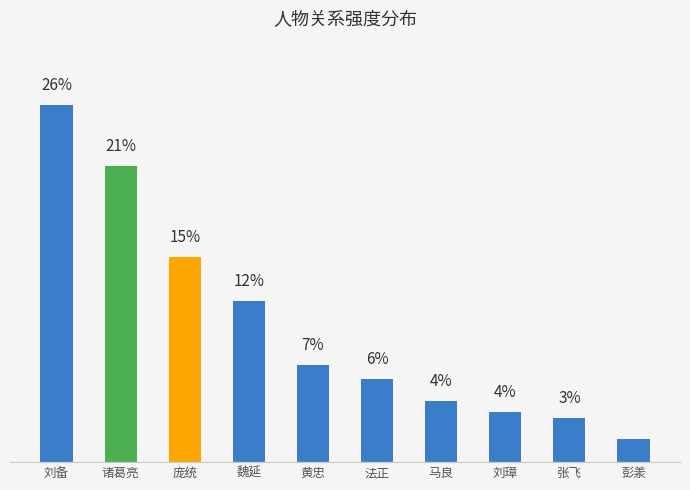

What is the change in value from 诸葛亮 to 魏延?

-9.8